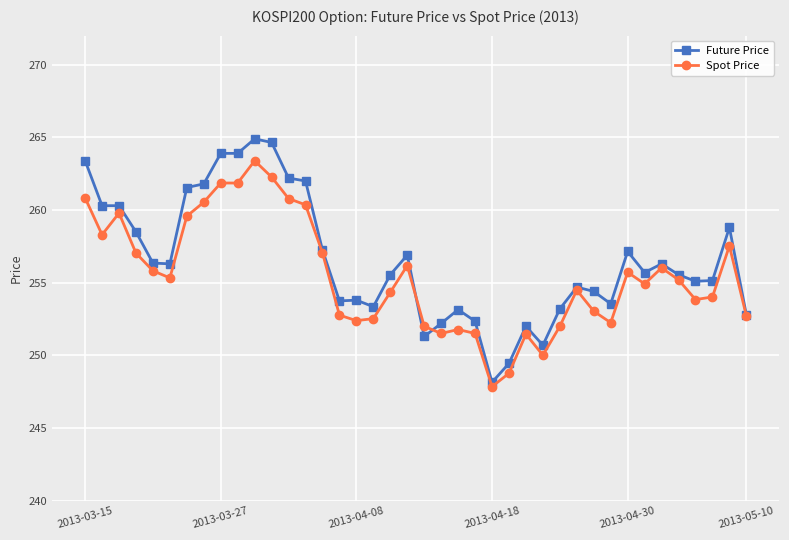

True or false: Spot Price has more than 1 points higher than both neighbors.

True